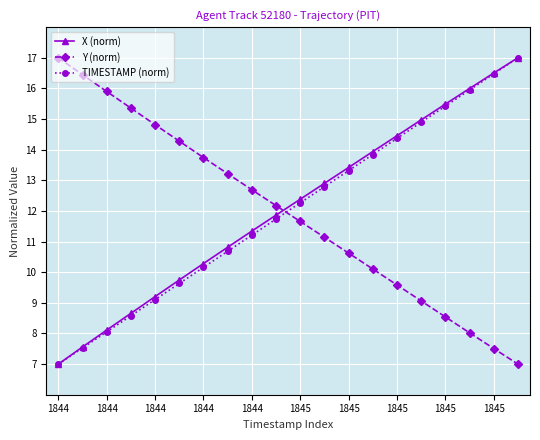

How many intersections are there between TIMESTAMP (norm) and Y (norm)?

1